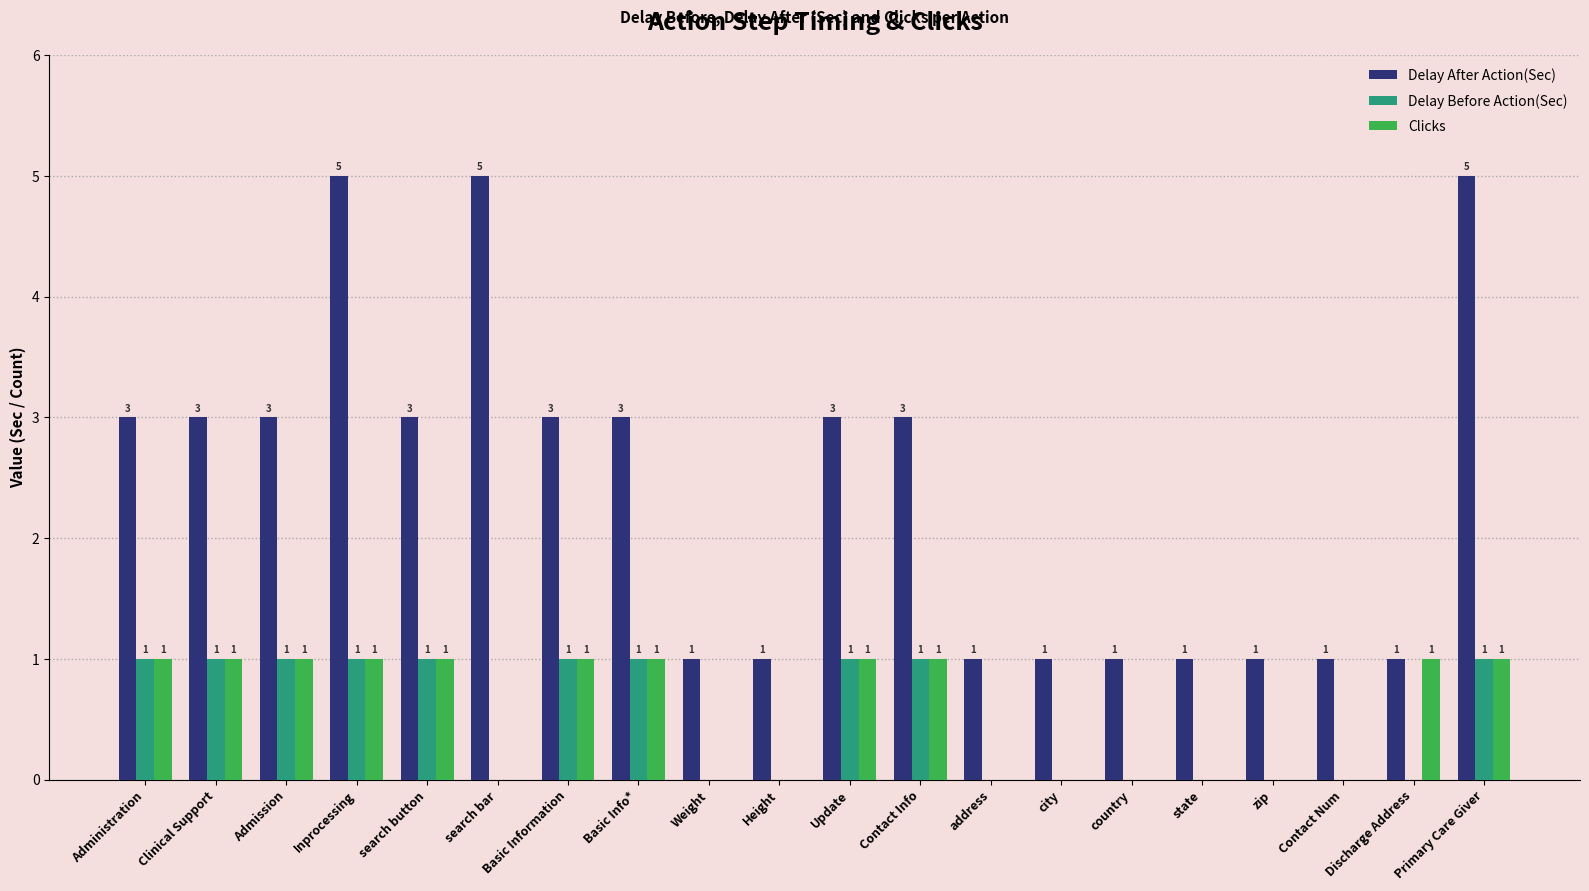

Does the chart contain stacked bars?

No